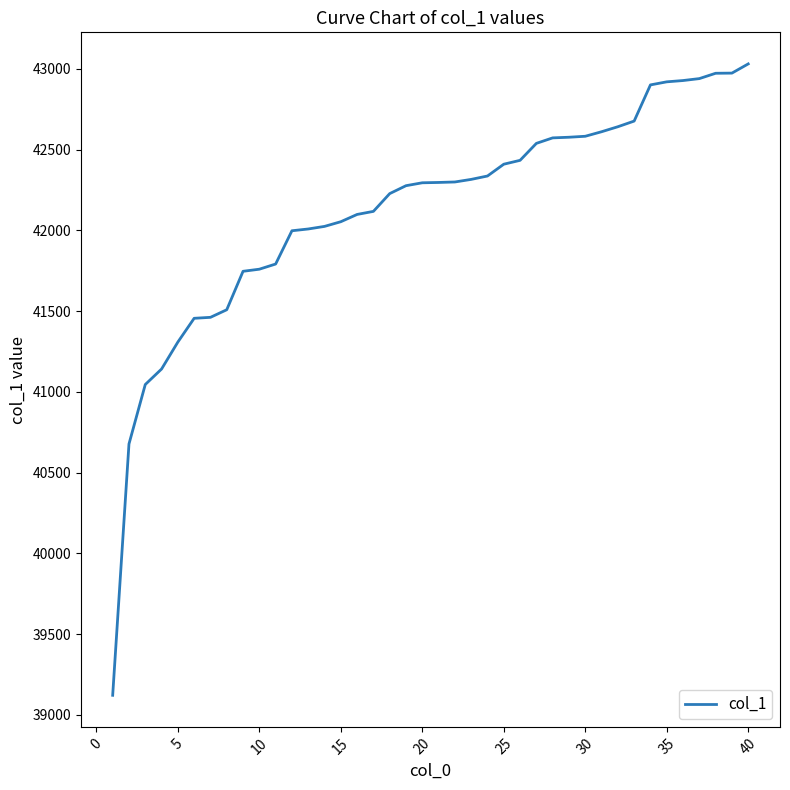

How many lines are shown in the chart?

1